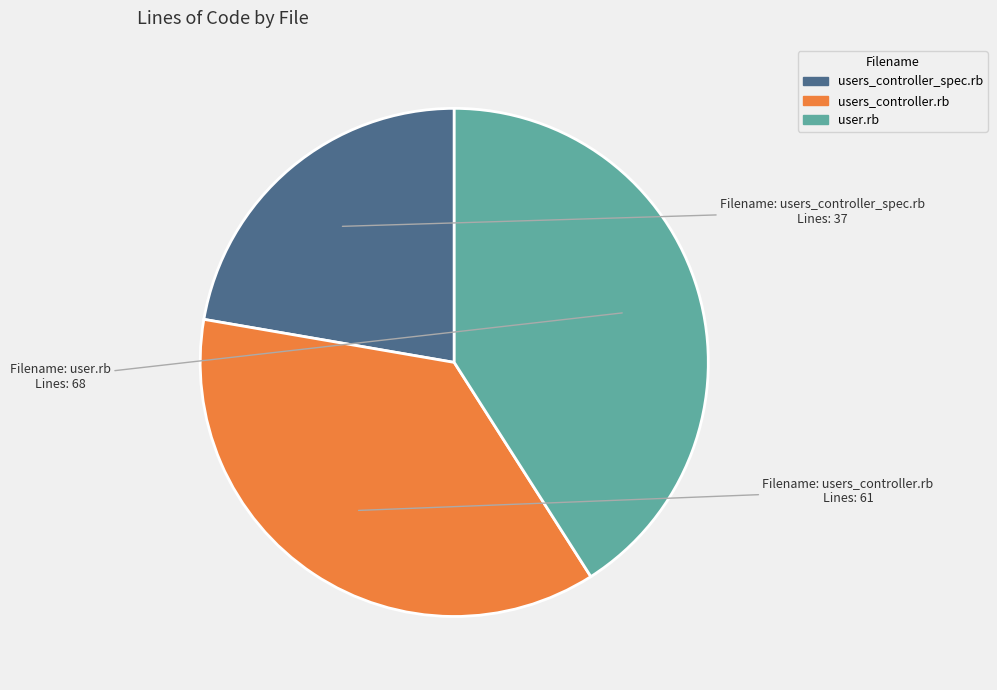

How many slices are in this pie chart?

3